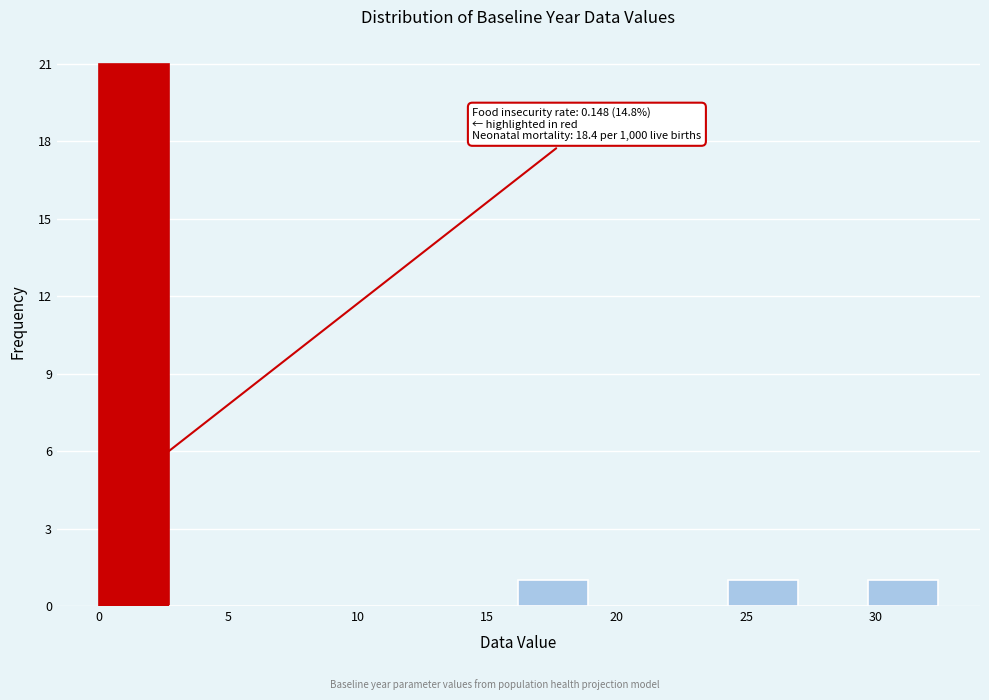

Over which range of the x-axis is the bar tallest?

0.0 to 2.7